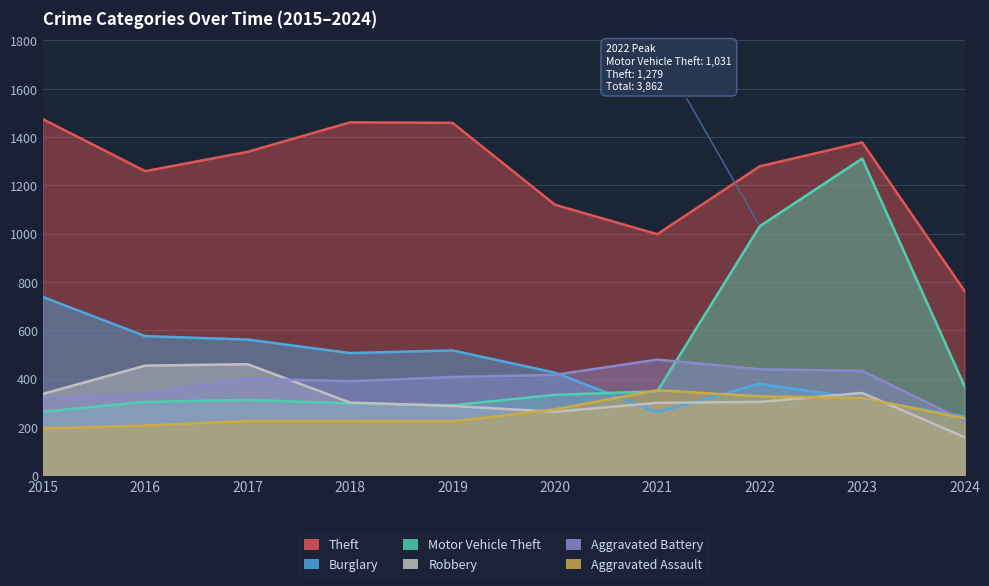

What is the sum of the Aggravated Battery values at 2020 and 2017?

816